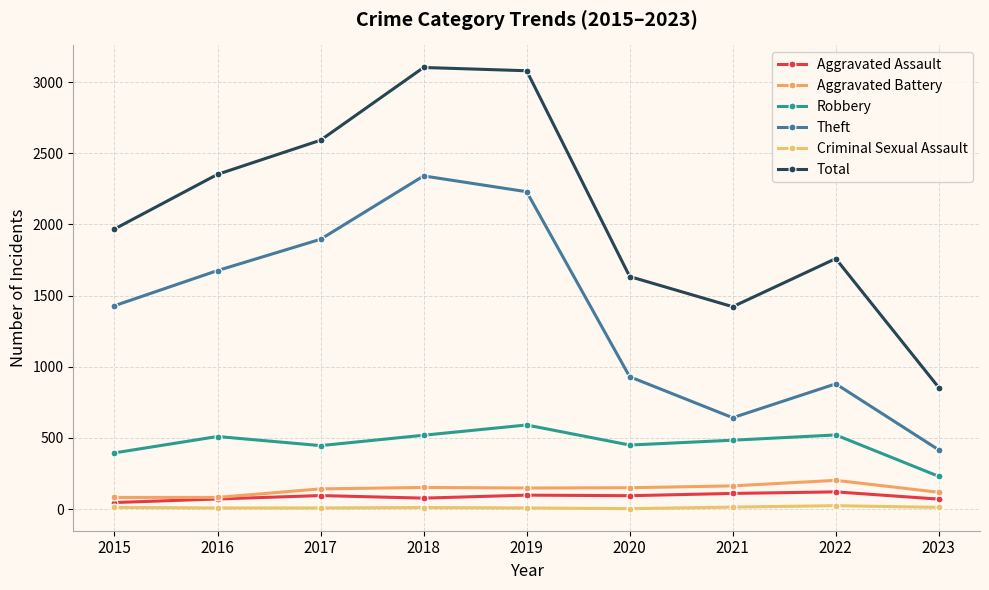

What is the sum of all Robbery values?

4146